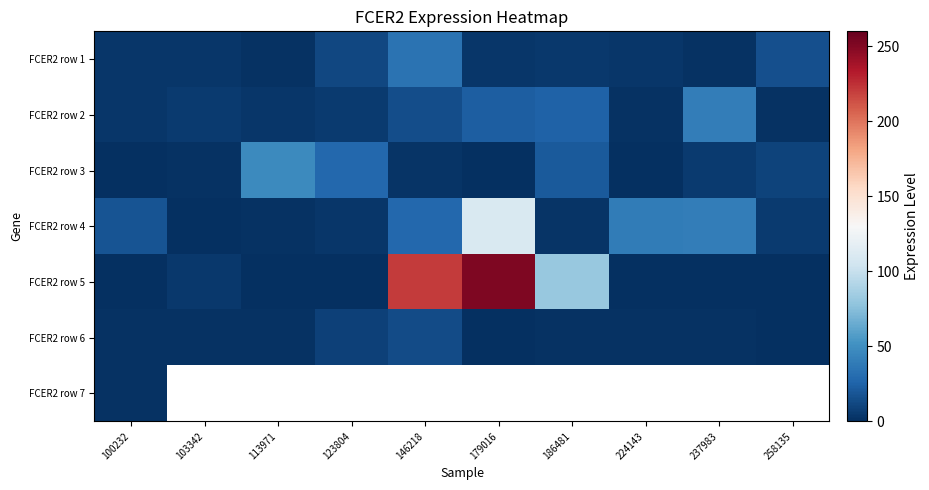

Which has a higher value, 224143 or 103342?

224143